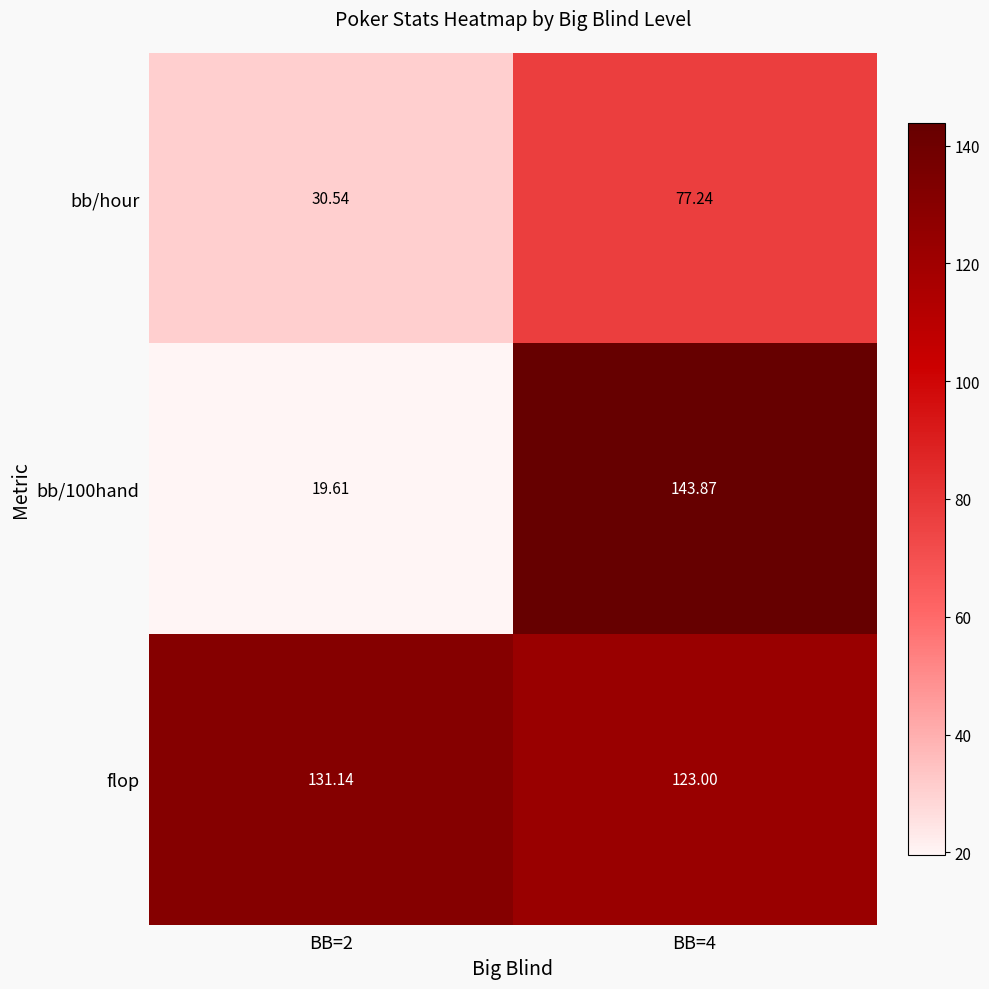

At how many categories does at least one series exceed 69?

2